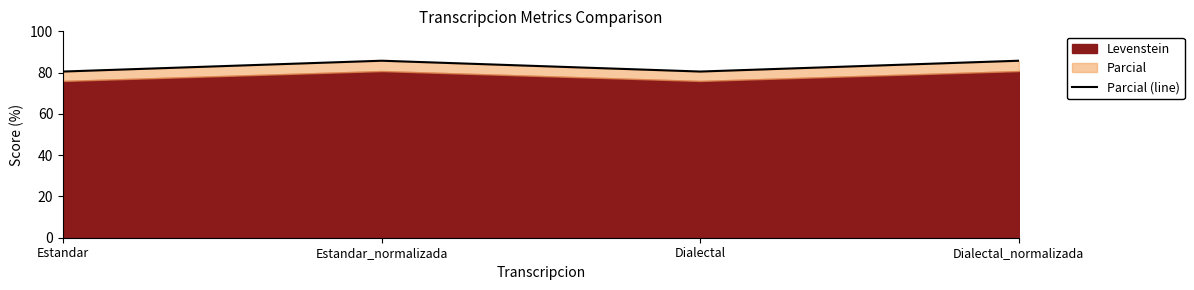

What is the greatest value displayed?

85.8